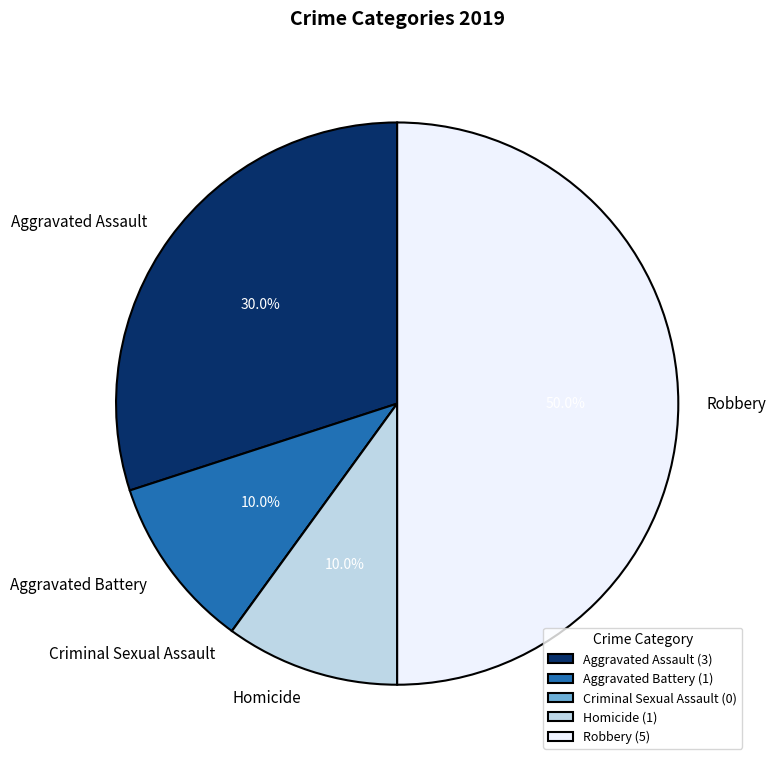

Is Aggravated Battery the majority of the pie?

No